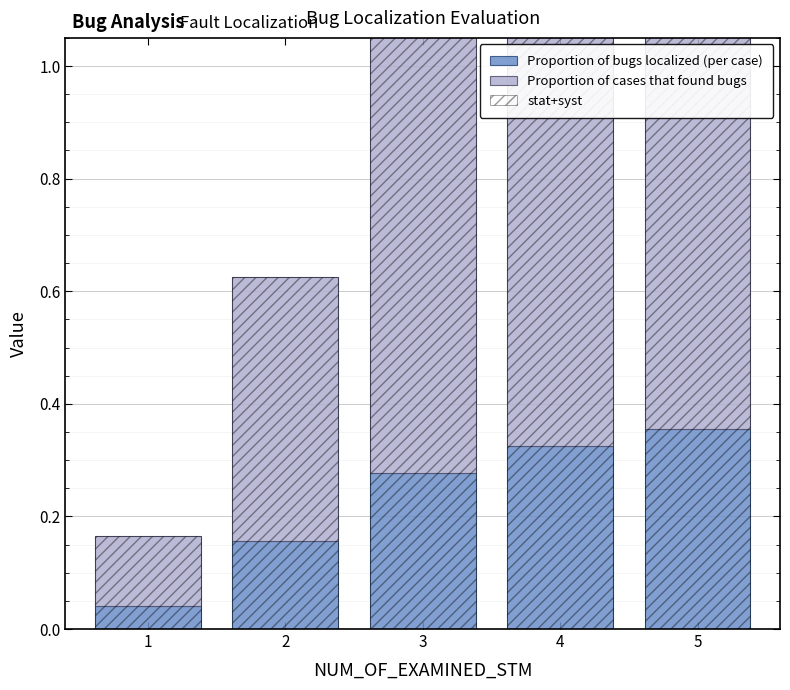

What is the difference between the second highest and second lowest values in the stat+syst series?

0.6